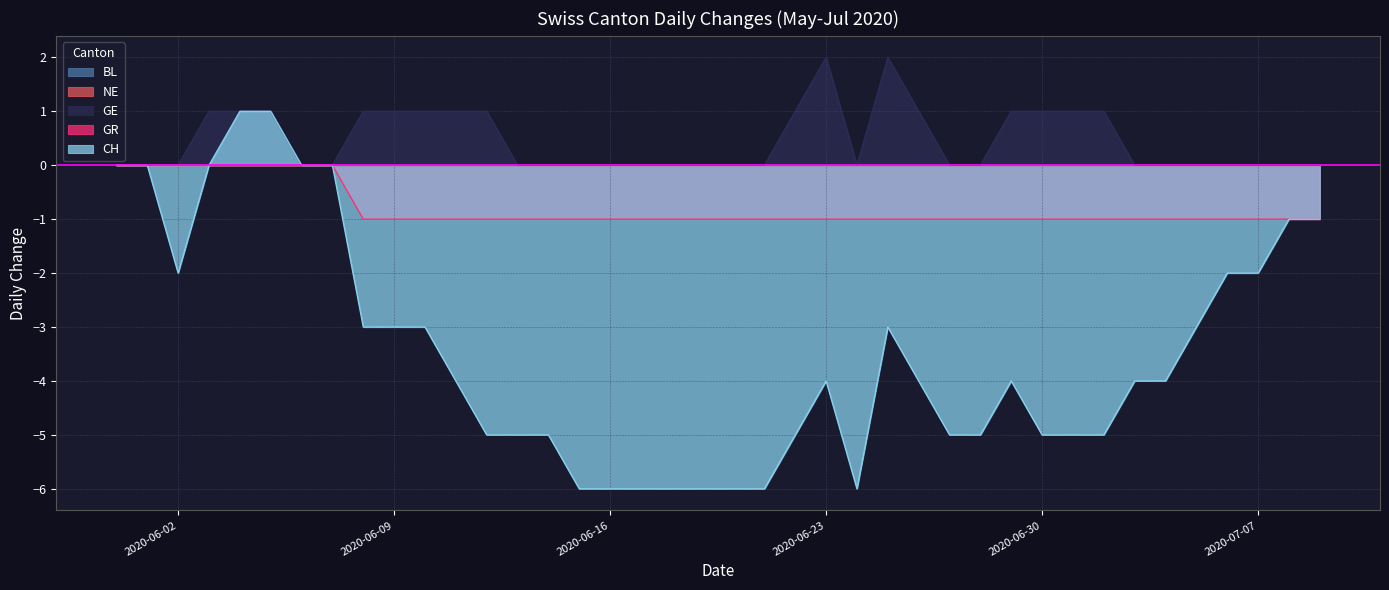

At 2020-06-27, list the series in order from smallest to largest.

CH, GR, GE